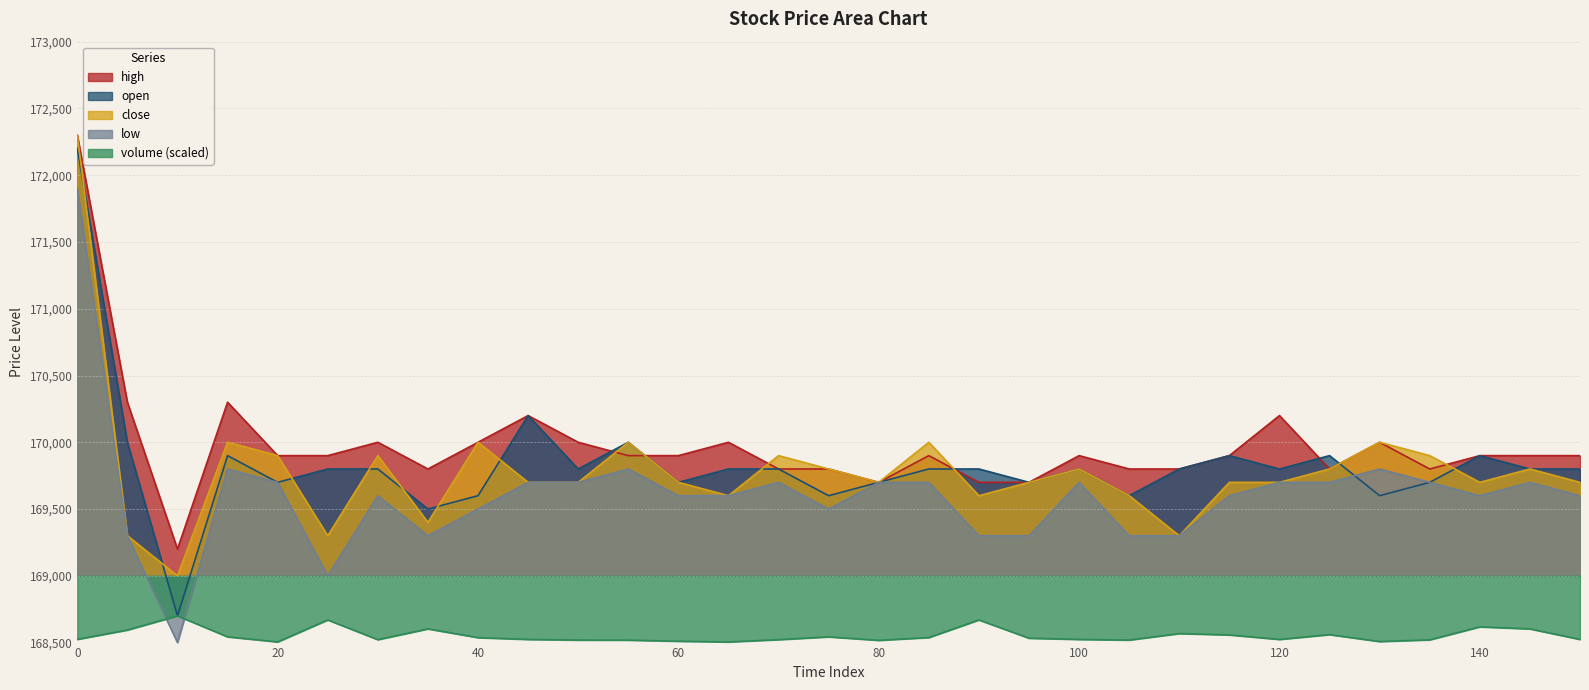

How many values in the open series exceed 169800?

8